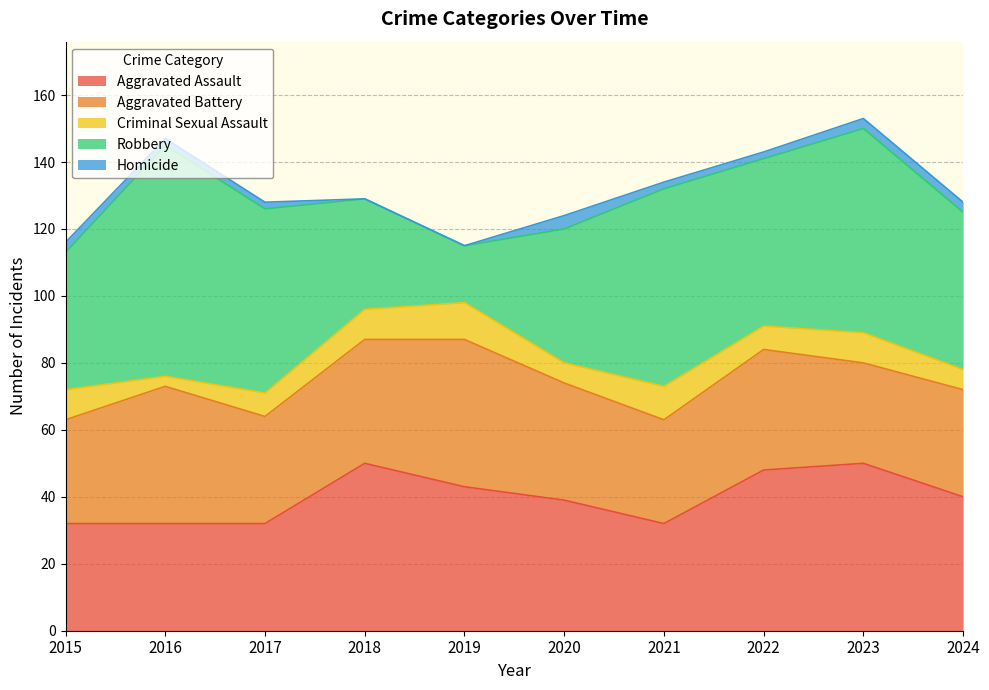

Does the chart display data point markers on the line(s)?

No